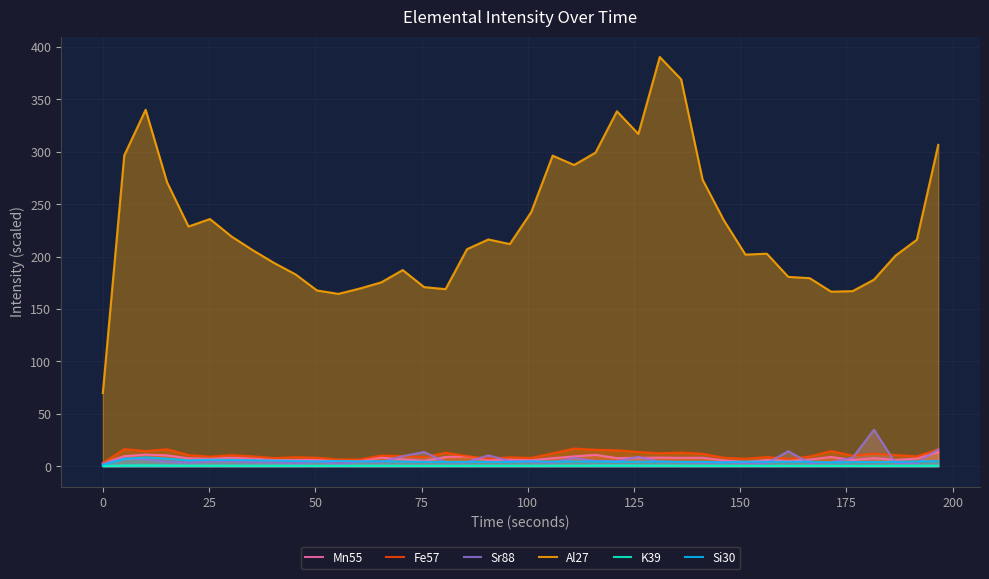

True or false: Fe57 and K39 cross at least once.

False